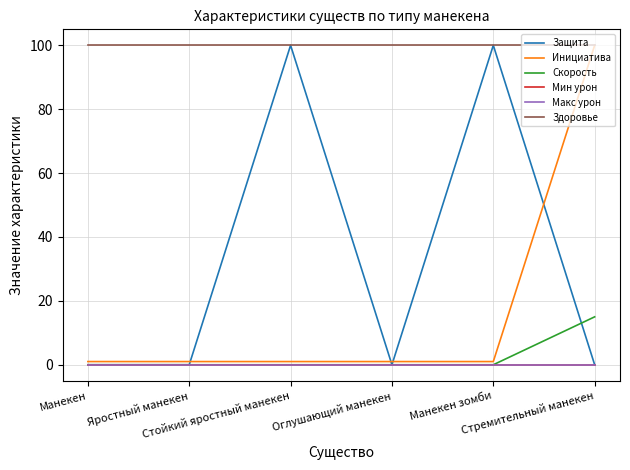

How many lines are shown in the chart?

6